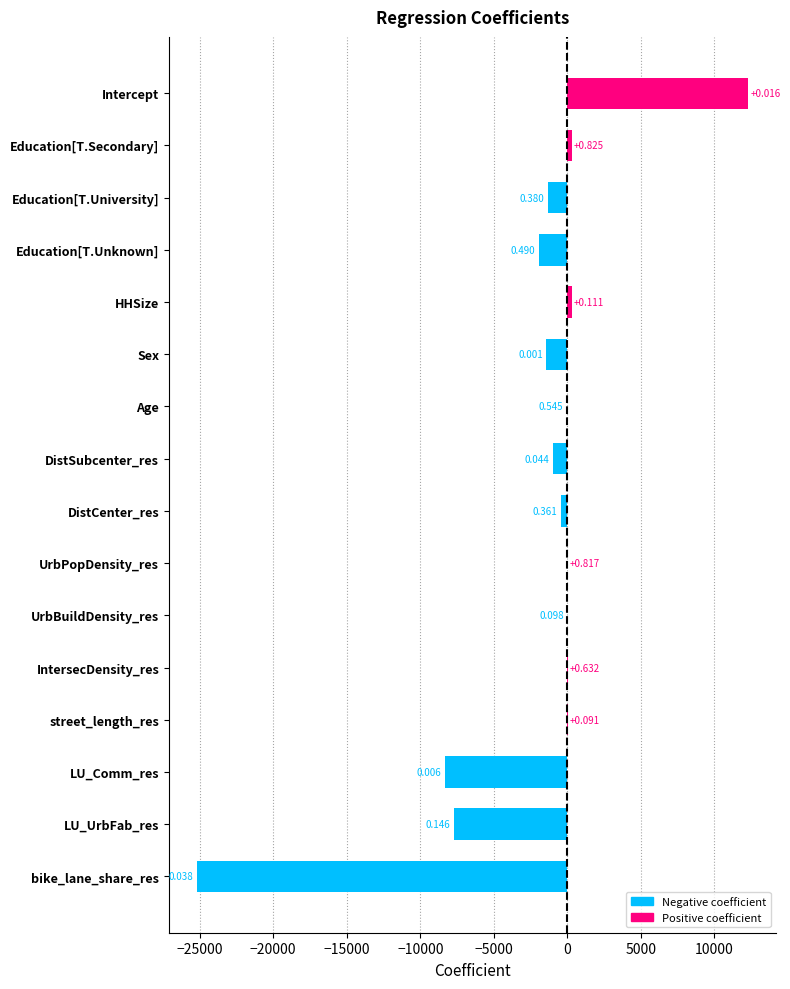

At which label is the value closest to -6446?

LU_UrbFab_res